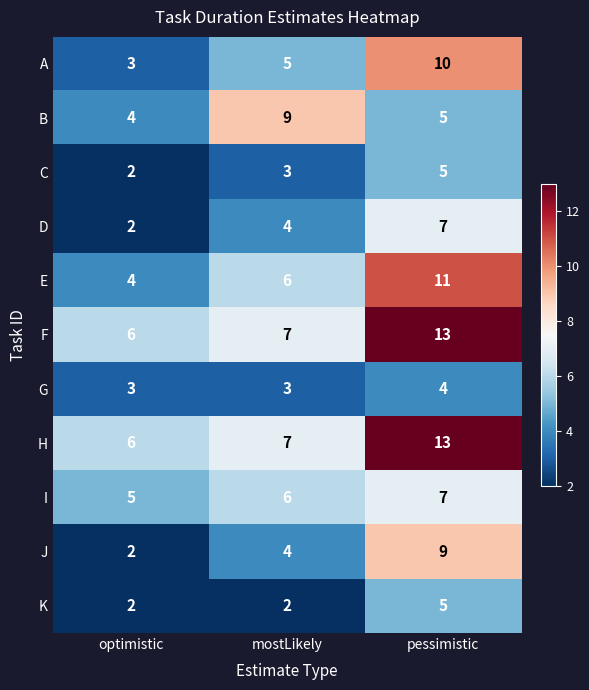

What is the spread (max minus min) of values at mostLikely?

7